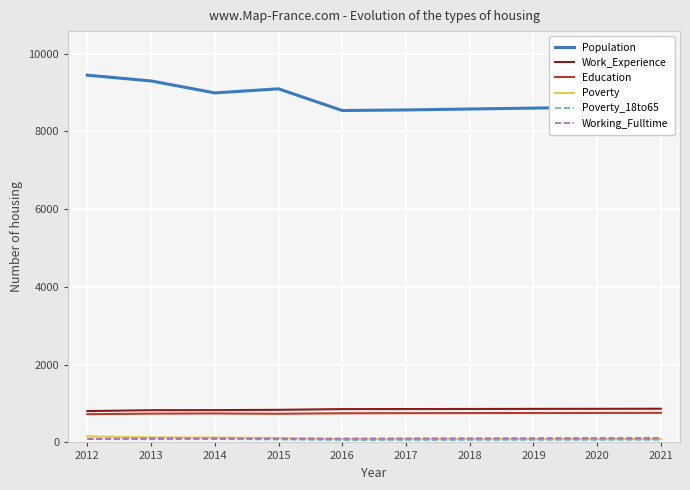

What is the difference between the maximum and second lowest values in the Working_Fulltime series?

18